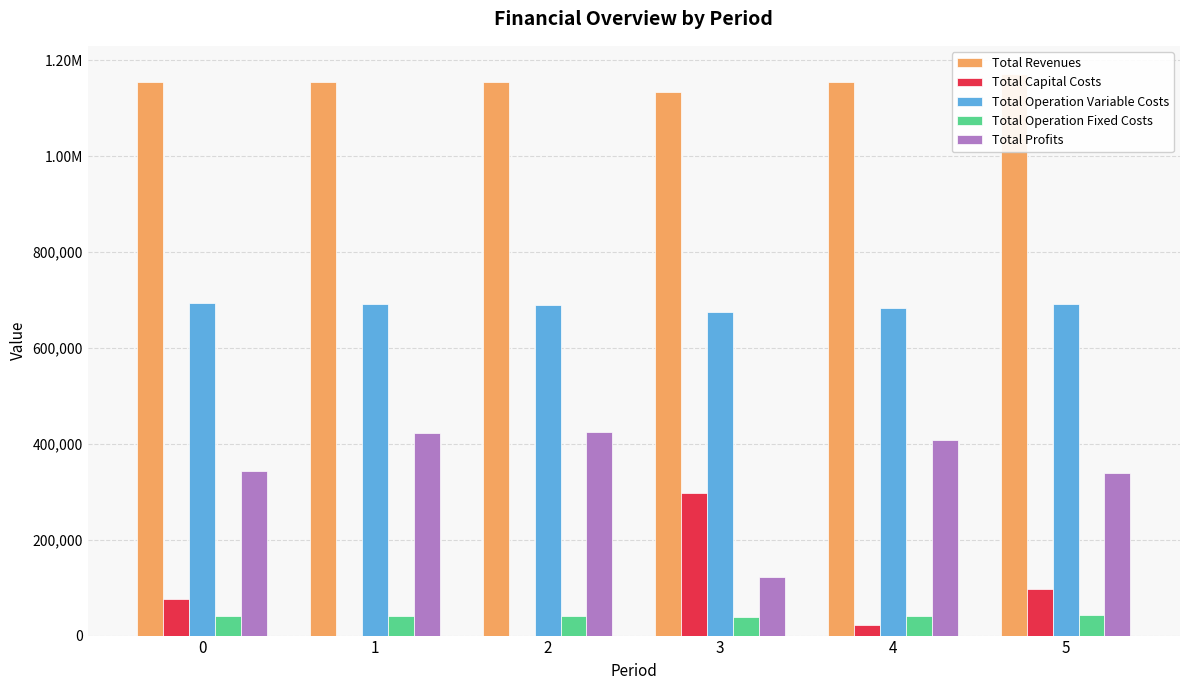

At which category is the sum across all series the highest?

5